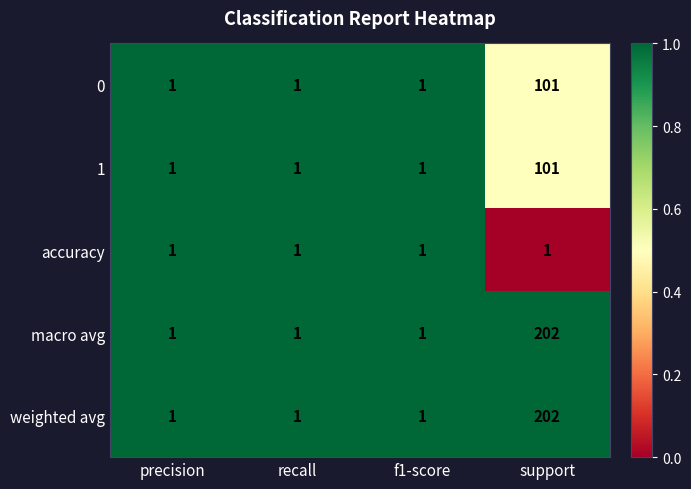

At which category is the sum across all series the highest?

support